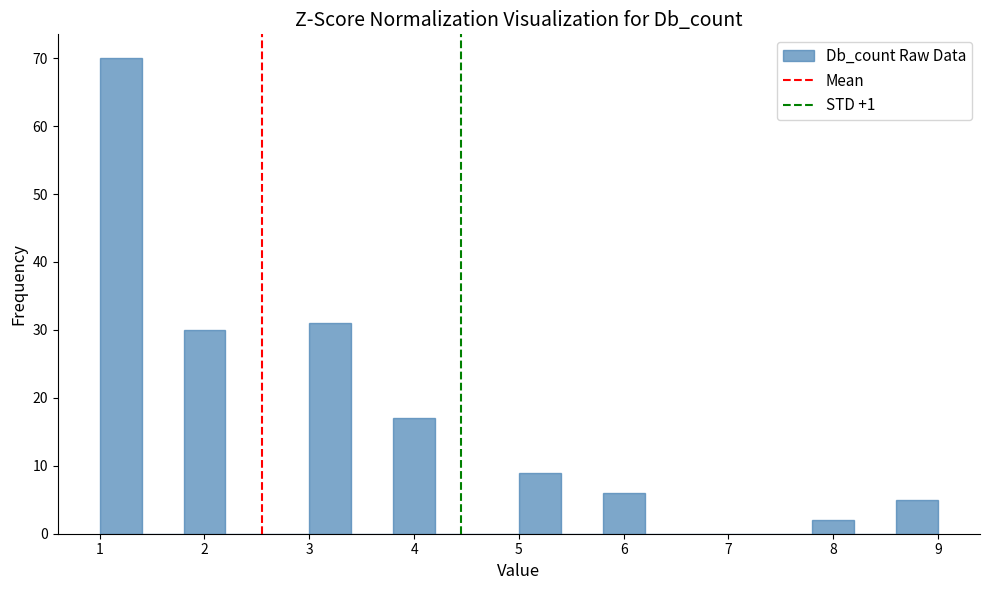

Reading left to right, transcribe this chart: for each bar, give the range it covers on the x-axis and its height. The values are not printed on the chart, so give them approximately, as read against the axis.

1.0 to 1.4: 70
1.4 to 1.8: 0
1.8 to 2.2: 30
2.2 to 2.6: 0
2.6 to 3.0: 0
3.0 to 3.4: 31
3.4 to 3.8: 0
3.8 to 4.2: 17
4.2 to 4.6: 0
4.6 to 5.0: 0
5.0 to 5.4: 9
5.4 to 5.8: 0
5.8 to 6.2: 6
6.2 to 6.6: 0
6.6 to 7.0: 0
7.0 to 7.4: 0
7.4 to 7.8: 0
7.8 to 8.2: 2
8.2 to 8.6: 0
8.6 to 9.0: 5